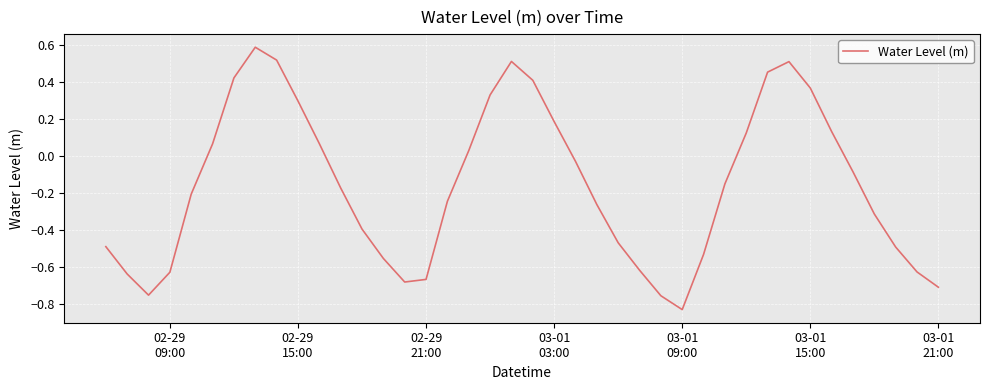

How many series are shown in this chart?

1